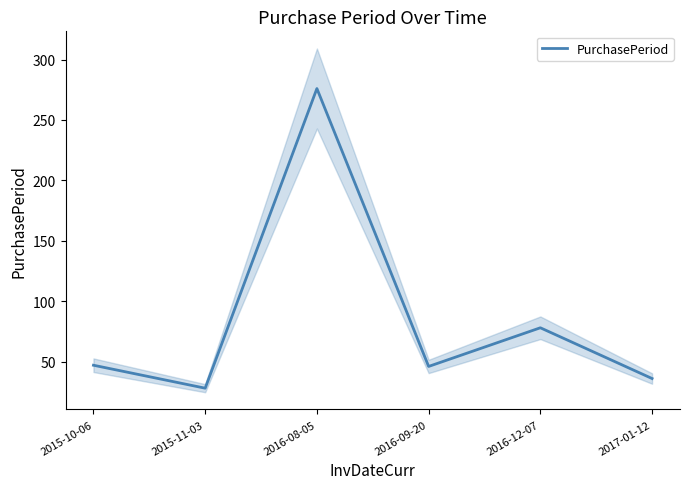

At which label is the value closest to 152?

2016-12-07